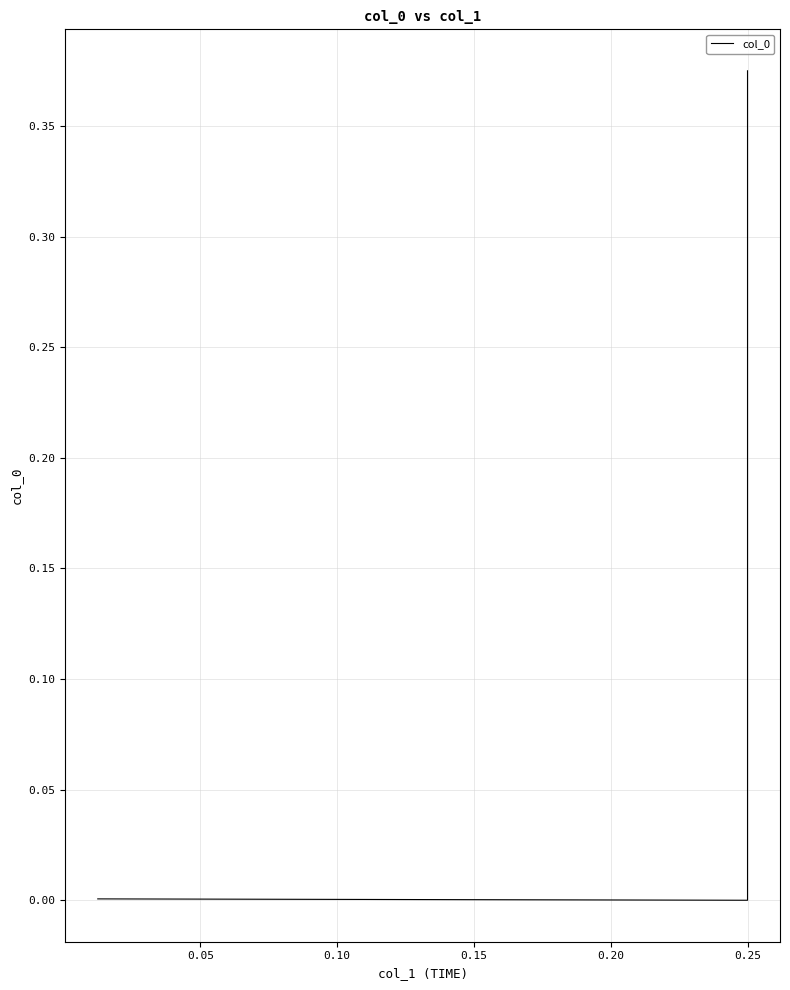

True or false: the data shows 0.0 at 0.10.

False